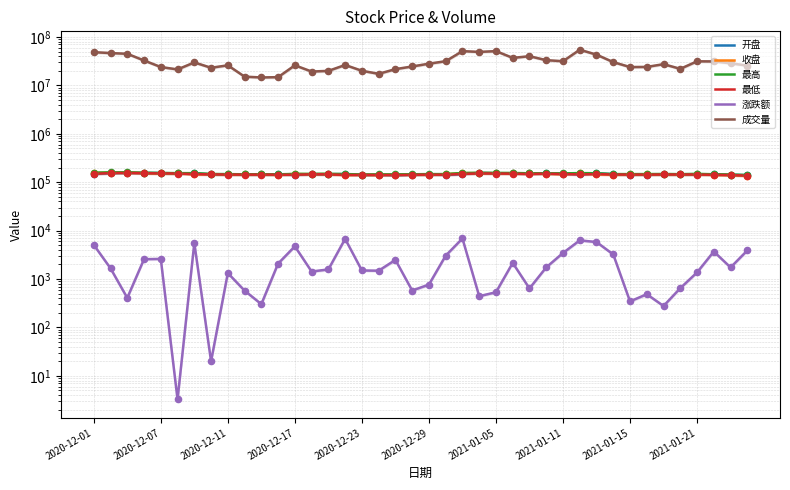

What are all the series names shown in the legend?

开盘, 收盘, 最高, 最低, 涨跌额, 成交量